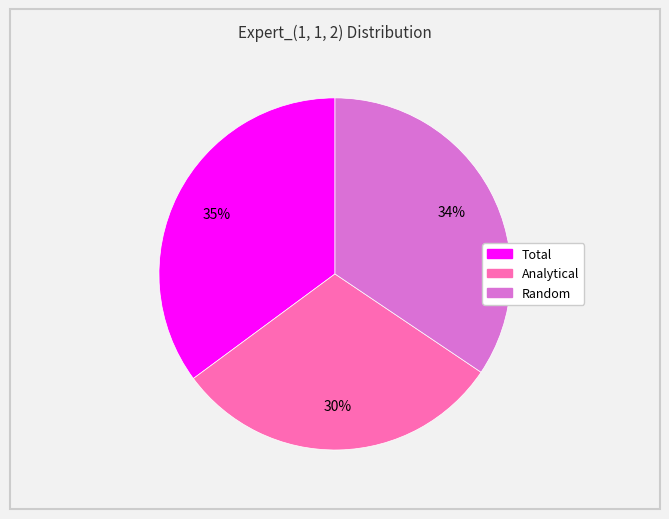

Which category has the biggest portion of the pie?

Total